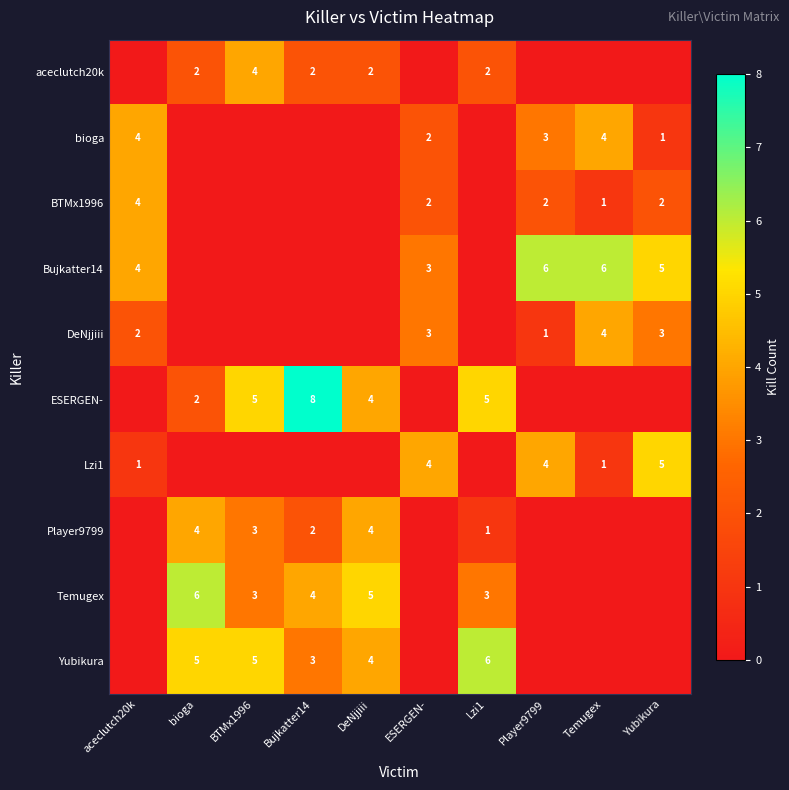

What is the sum of the ESERGEN- values at Bujkatter14 and Lzi1?

13